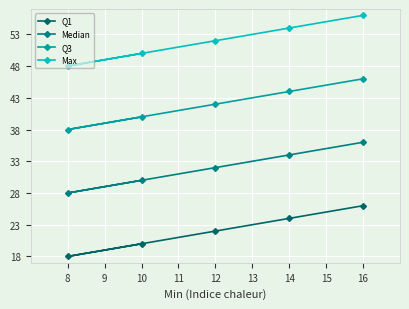

What is the difference between the maximum and second lowest values in the Q1 series?

6